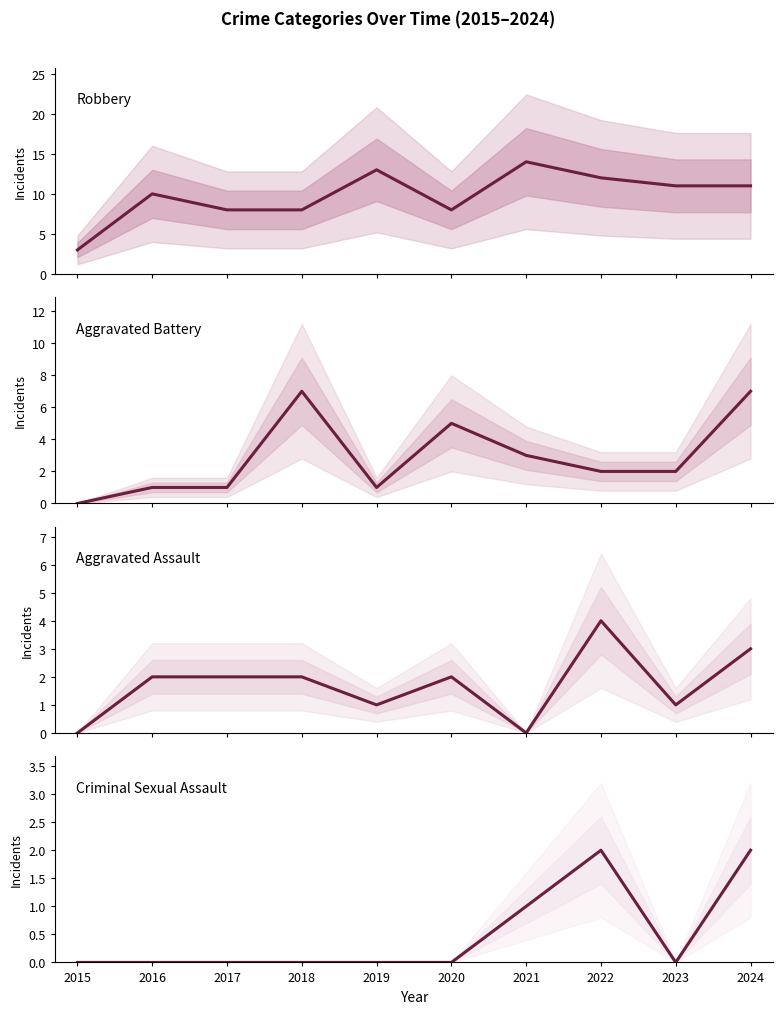

True or false: Aggravated Battery has a value of 3 at 2021.

True